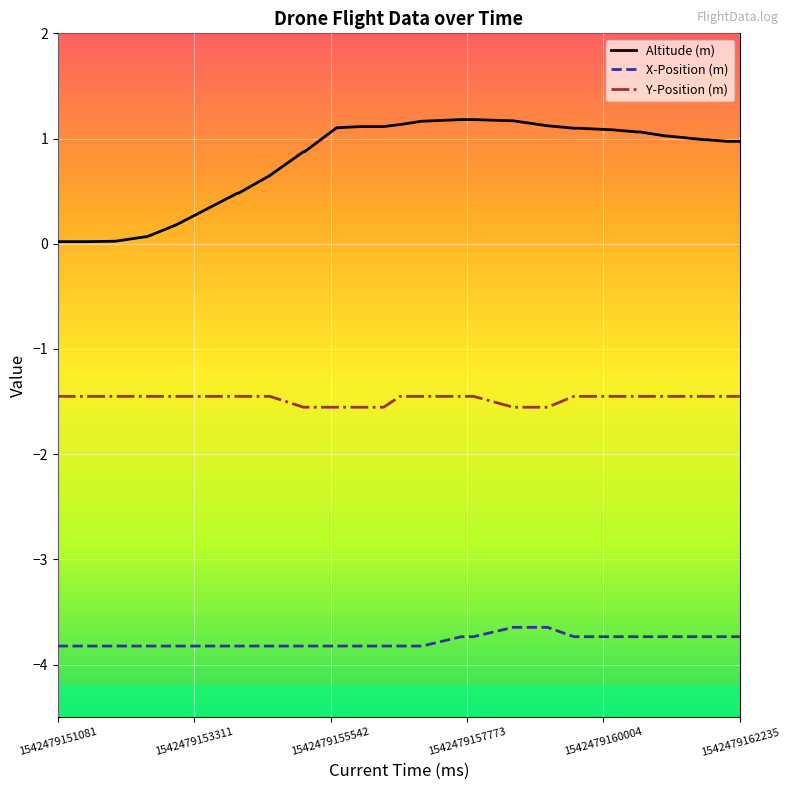

Which series has the widest spread of values?

Altitude (m)